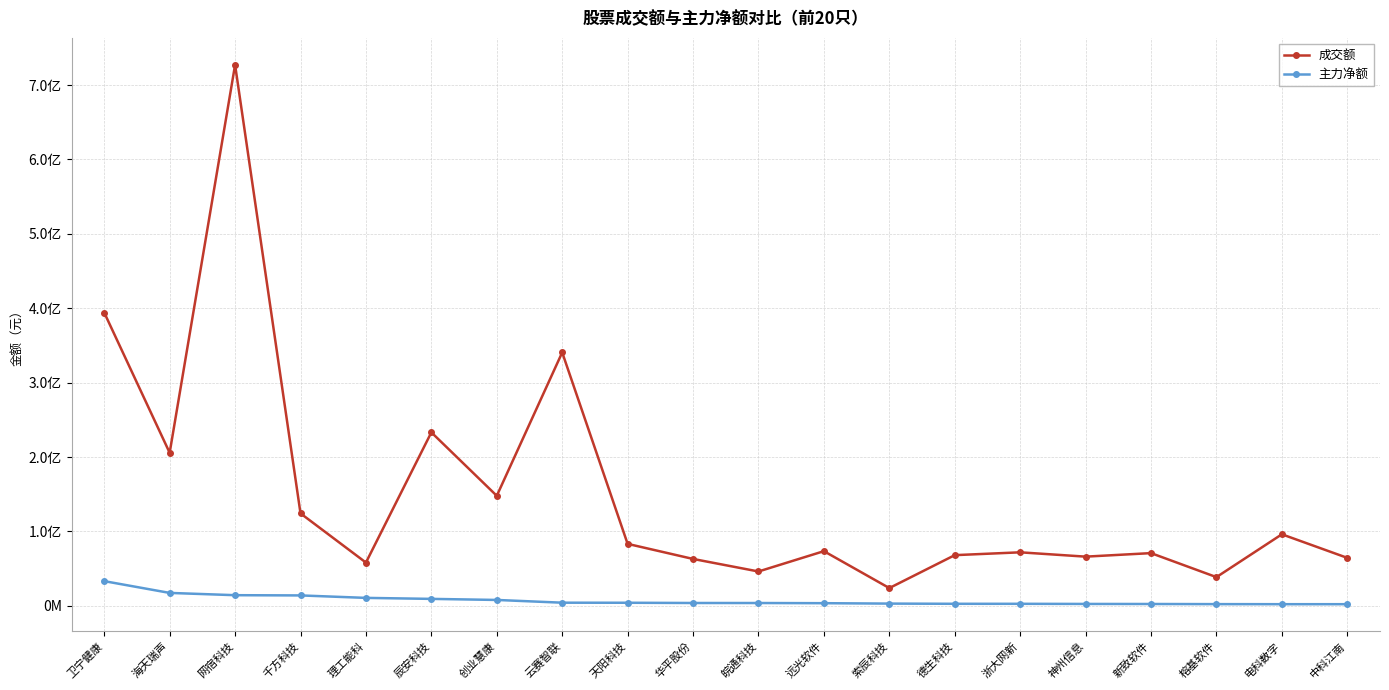

True or false: 成交额 and 主力净额 cross at least once.

False